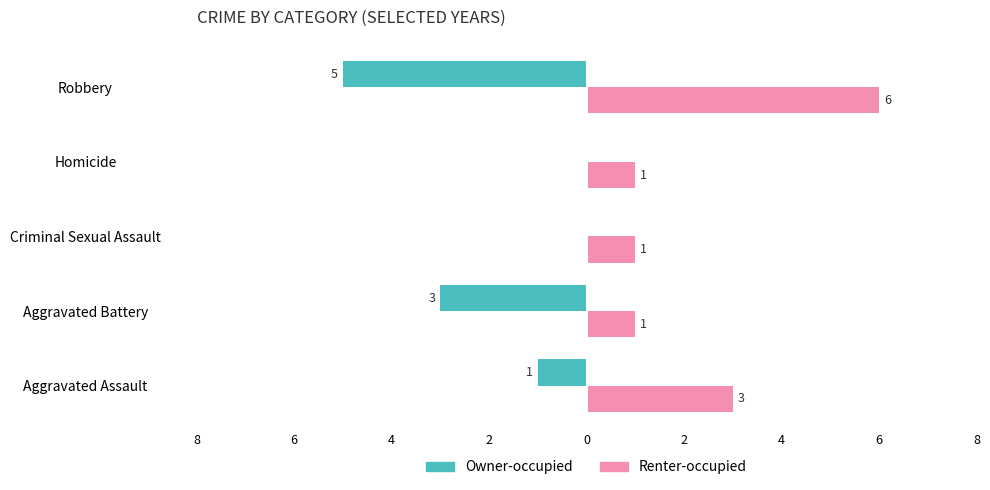

What are all the series names shown in the legend?

Owner-occupied, Renter-occupied